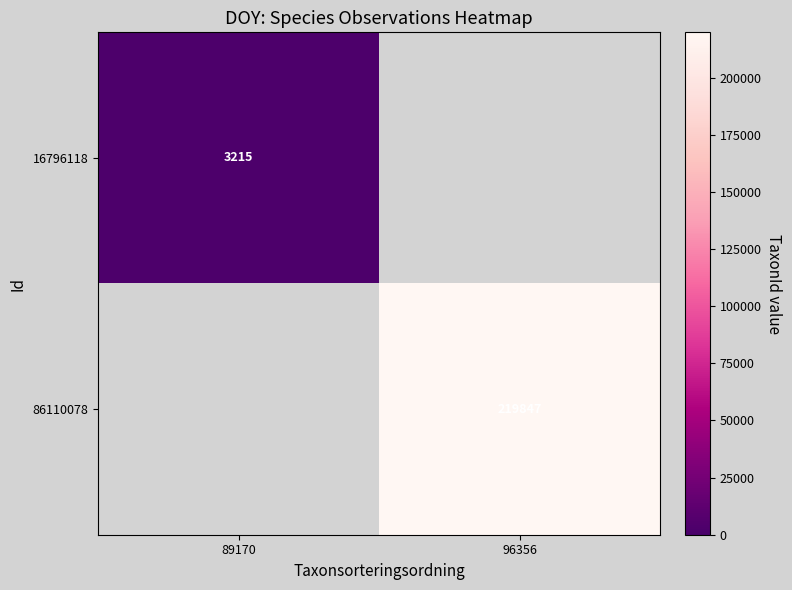

The 16796118 series shows 1053.3 at 89170. True or false?

False